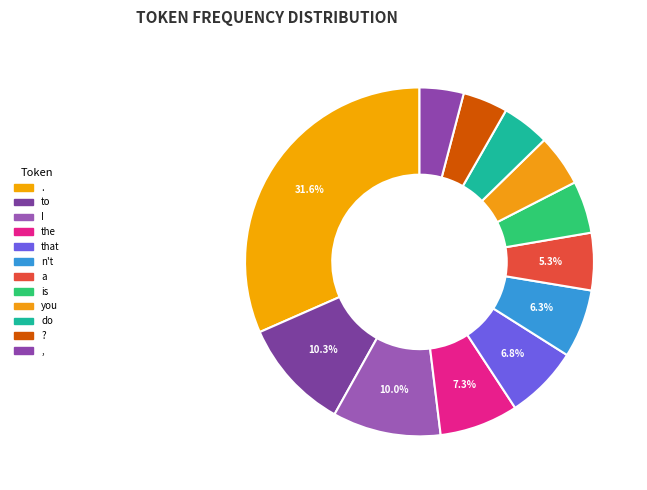

To the nearest percent, what percentage of the pie is that?

7%